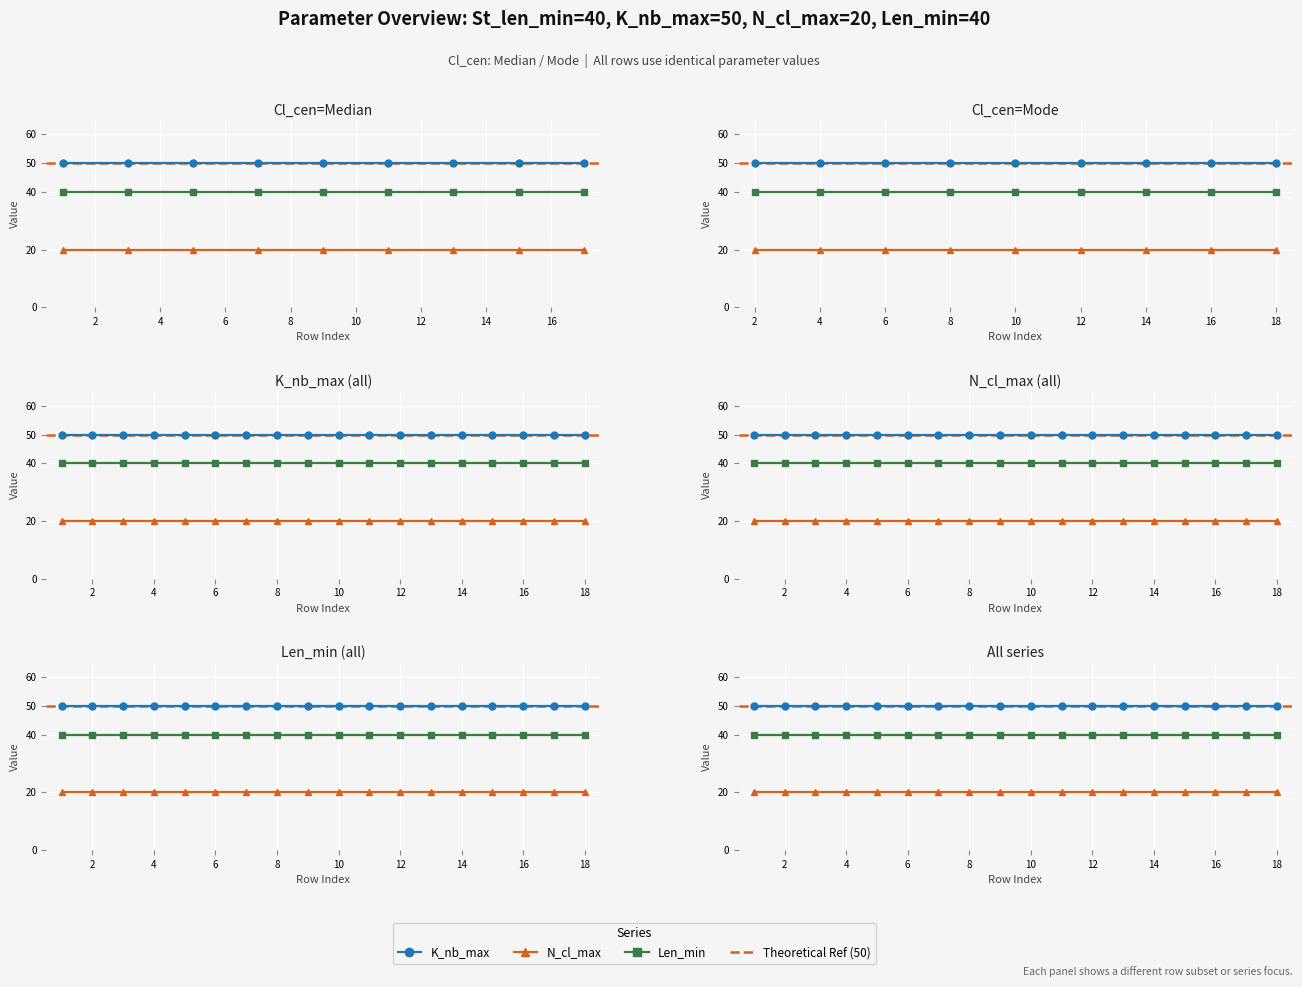

Is the value of Len_min at 6 greater than the value of N_cl_max at 16?

Yes